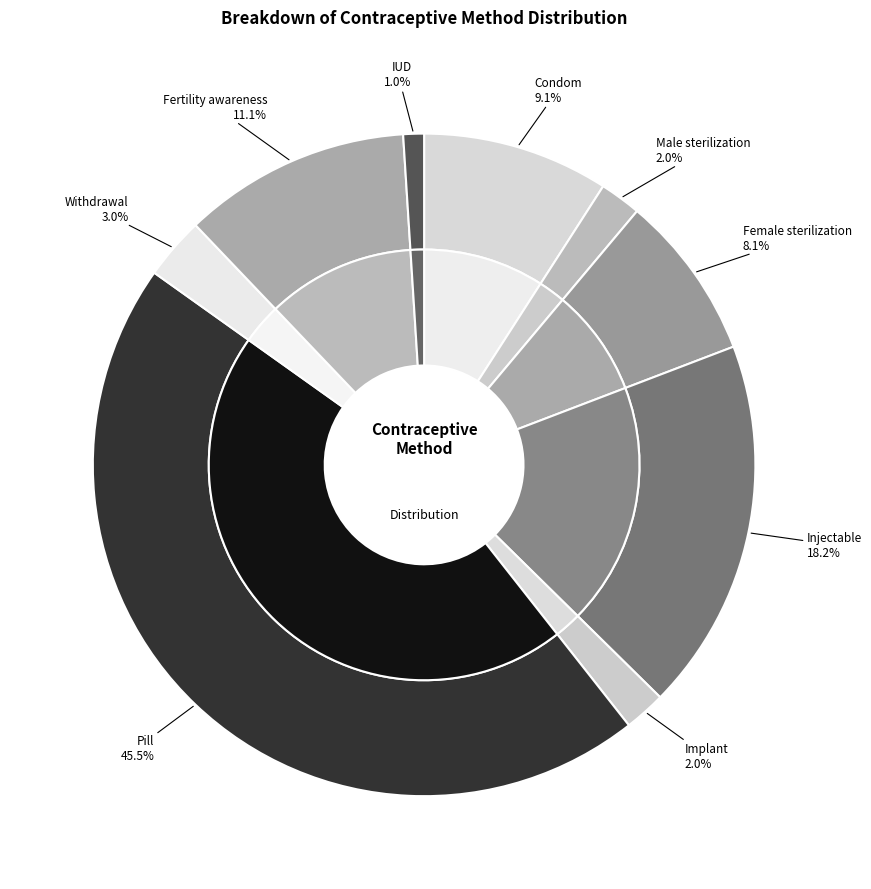

How many segments does this pie chart have?

9